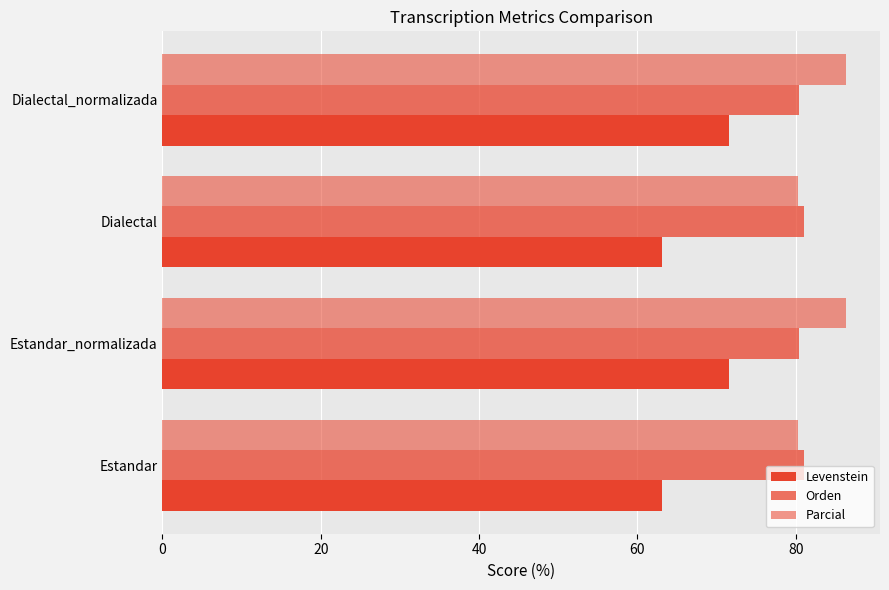

How many data points in Orden are less than 81?

2